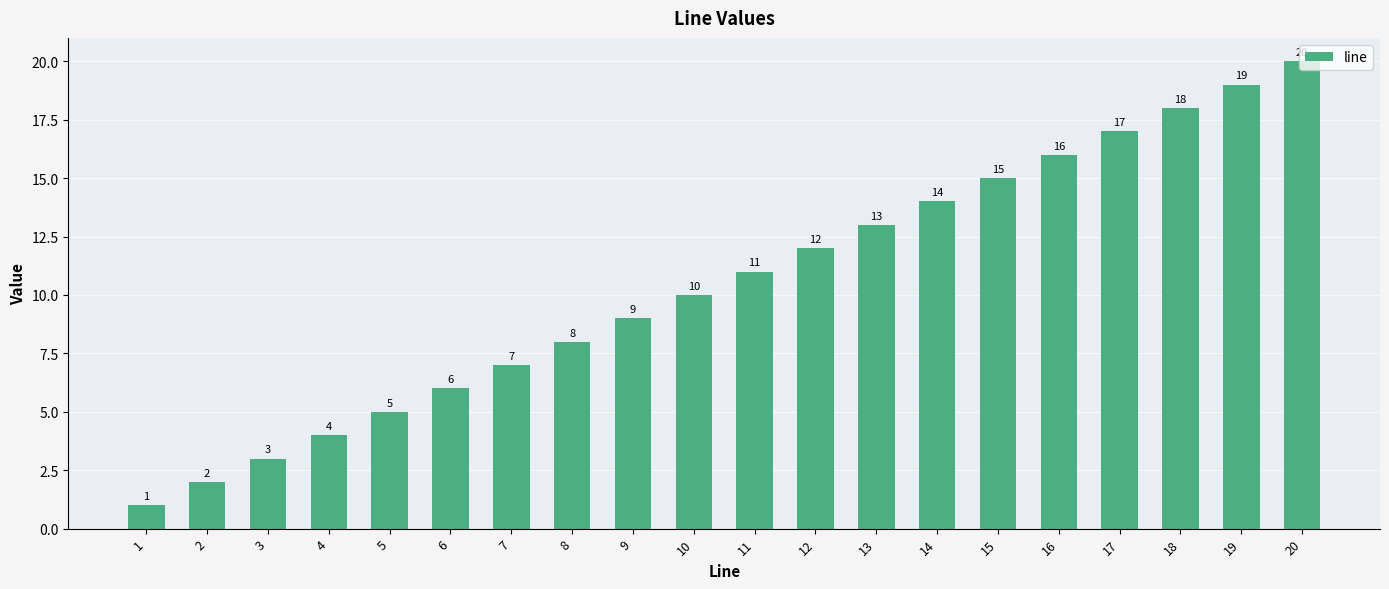

What is the sum of all values?

210